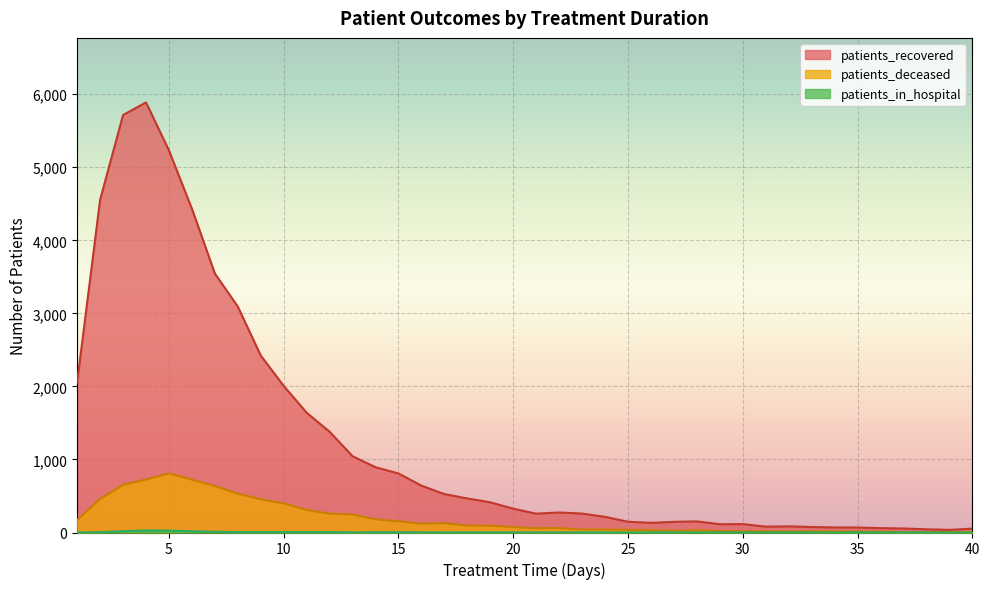

Between 17 and 25, which is larger?

17